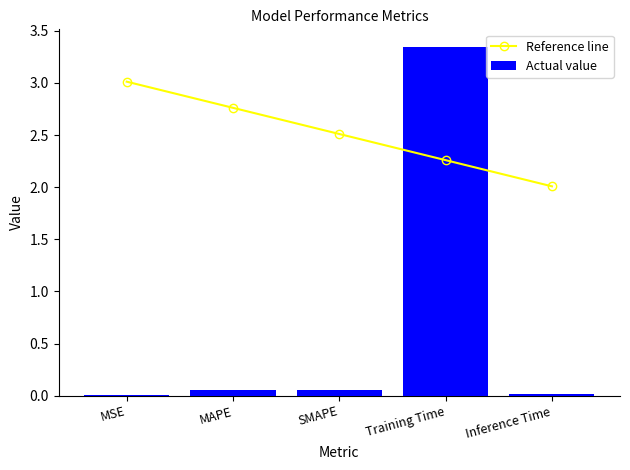

List the labels in order of Actual value value, largest first.

Training Time, MAPE, SMAPE, Inference Time, MSE